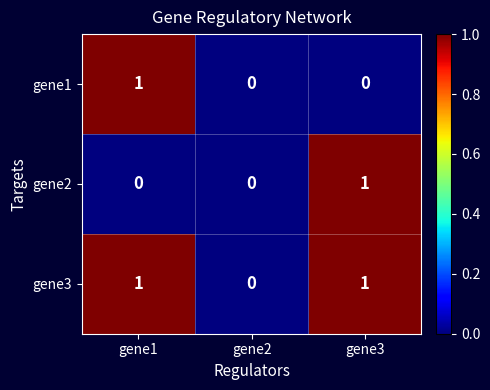

Is it true that gene1 equals 1 at gene2?

False